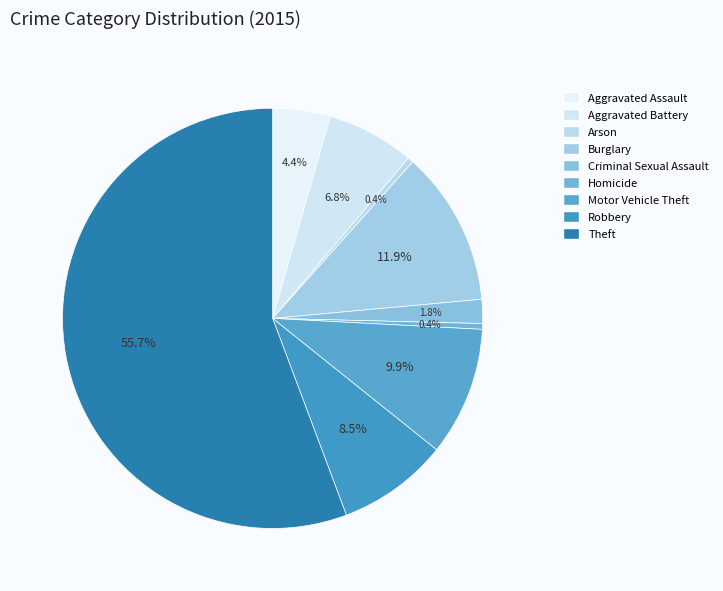

Between Homicide and Criminal Sexual Assault, which is larger?

Criminal Sexual Assault